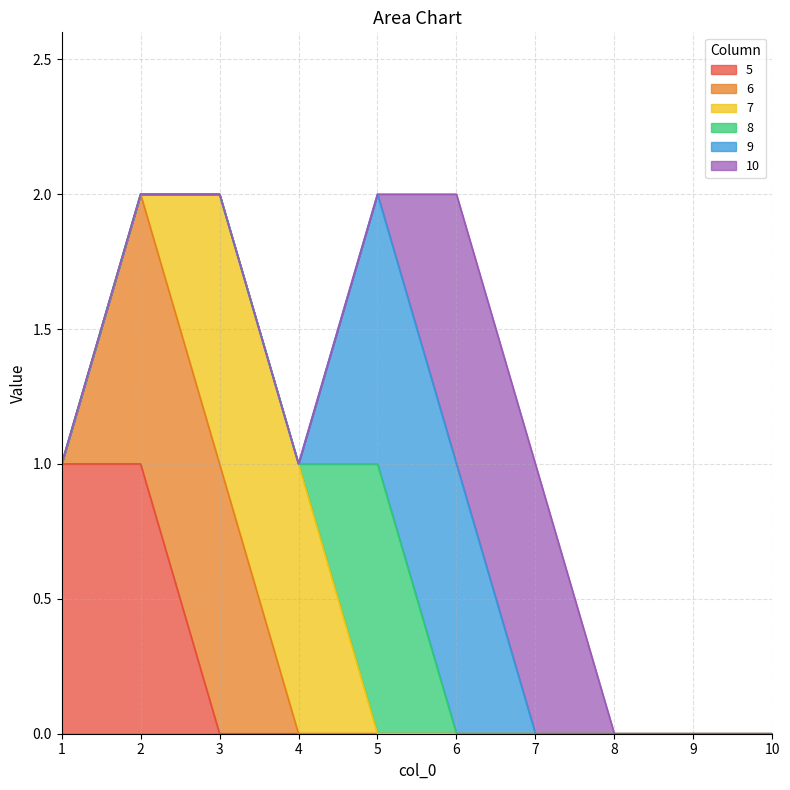

True or false: 5 has a value of 0 at 5.

True